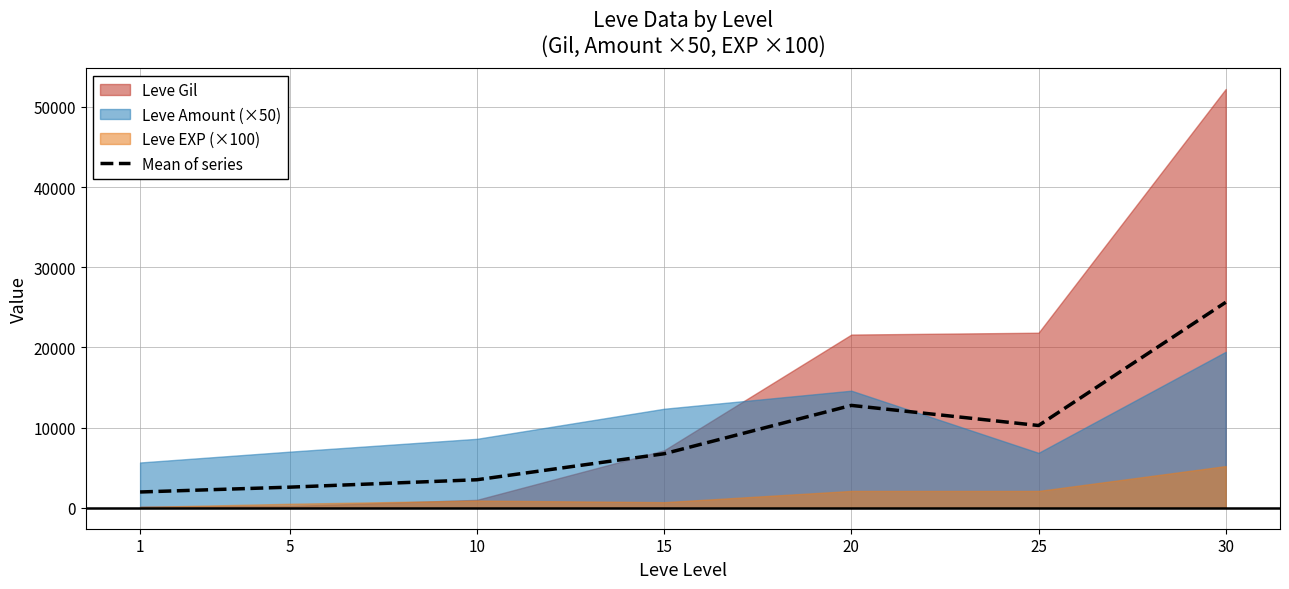

Rank the categories by value from lowest to highest.

1, 5, 10, 15, 25, 20, 30